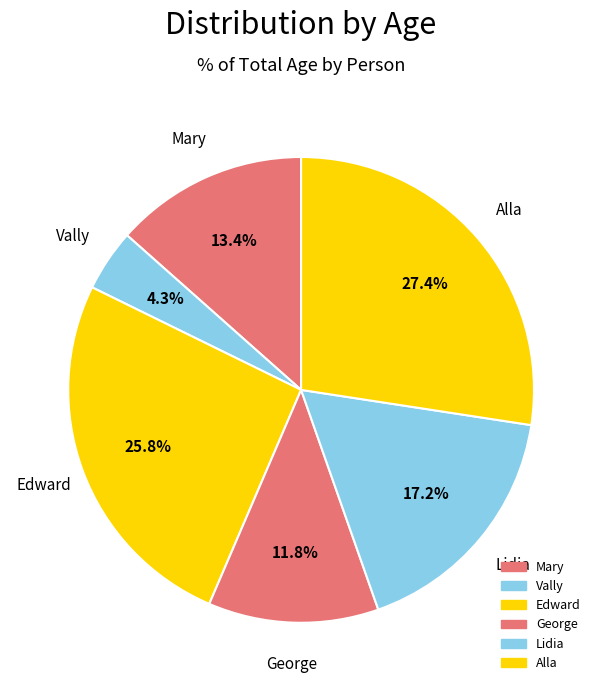

How many segments does this pie chart have?

6